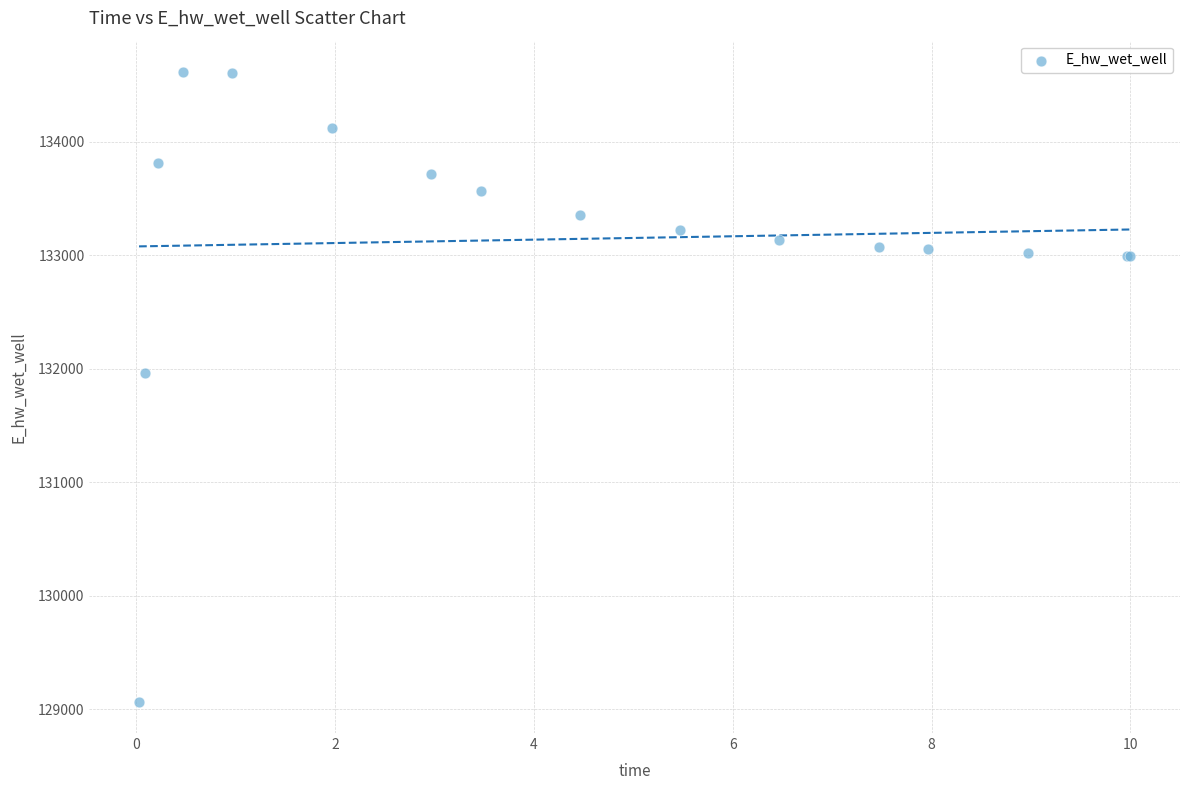

What Y value in the scatter plot is closest to 131840?

131961.4